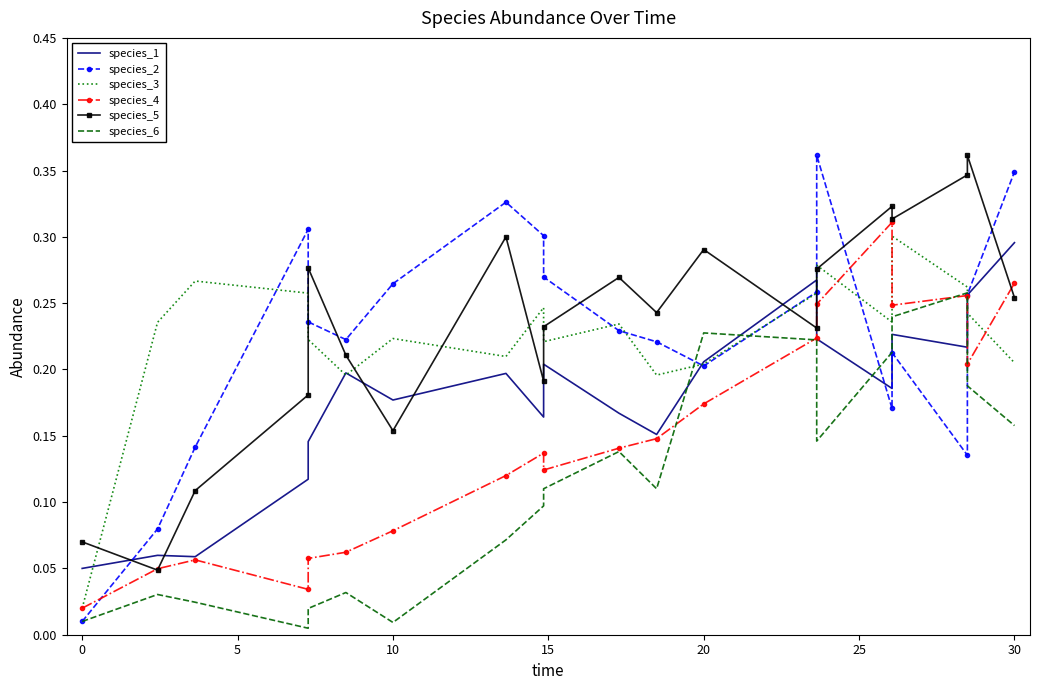

The value of species_1 at 0 is 0.1. True or false?

False